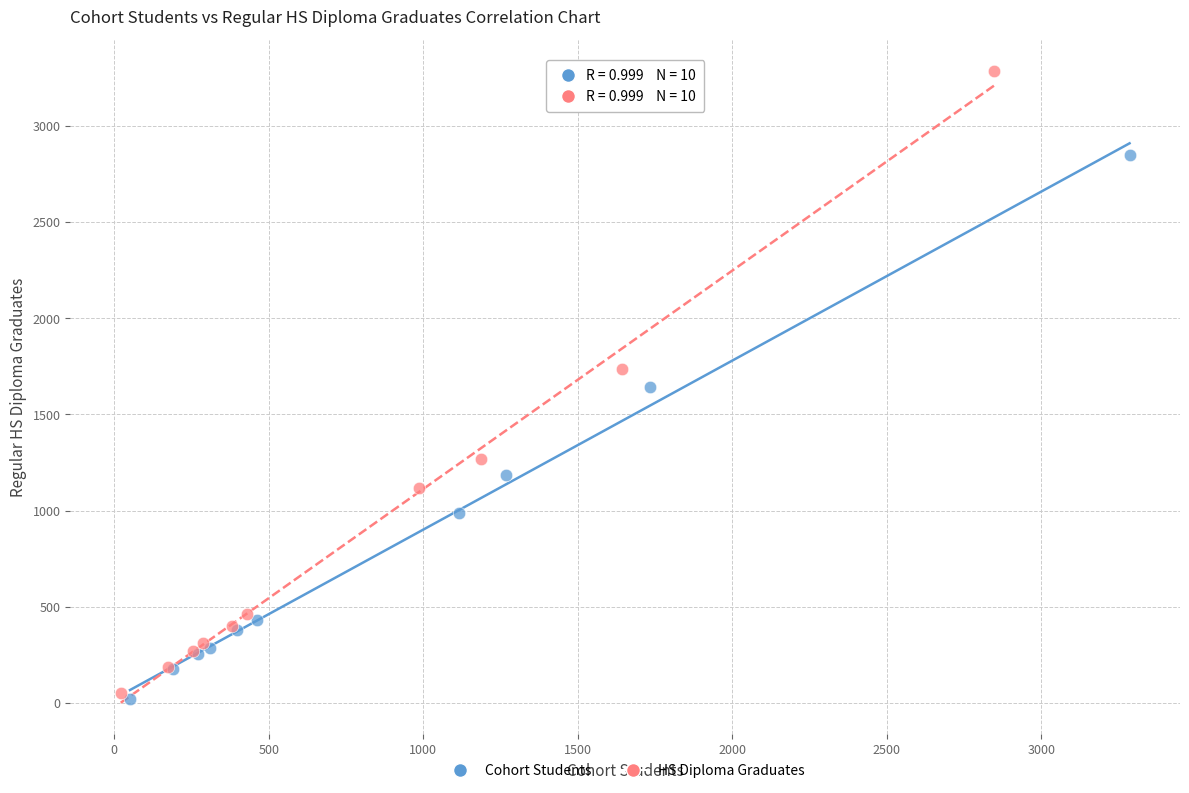

Which series reaches the maximum Y coordinate?

HS Diploma Graduates